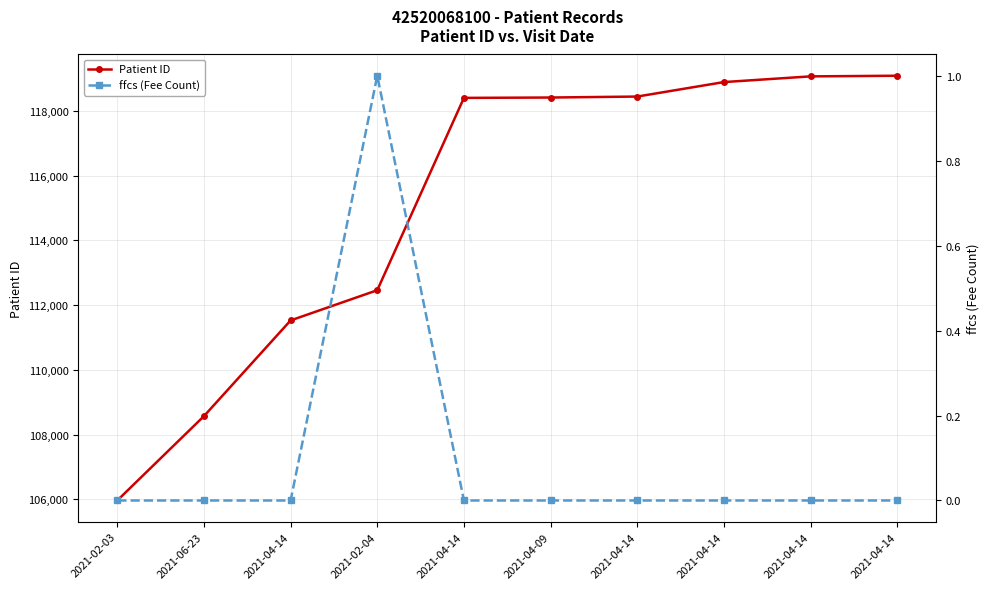

At how many categories does at least one series exceed 15501?

10